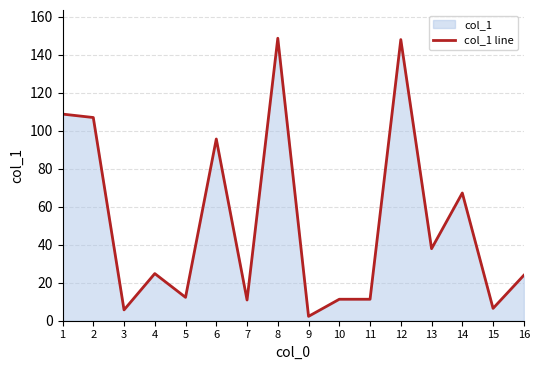

Is it true that the value at 4 is 32.9?

False